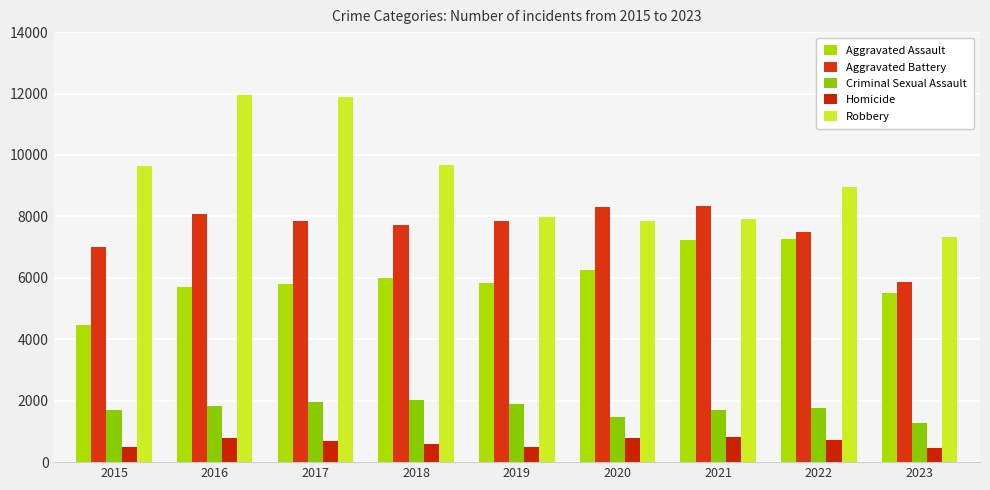

The Homicide series shows 200 at 2016. True or false?

False